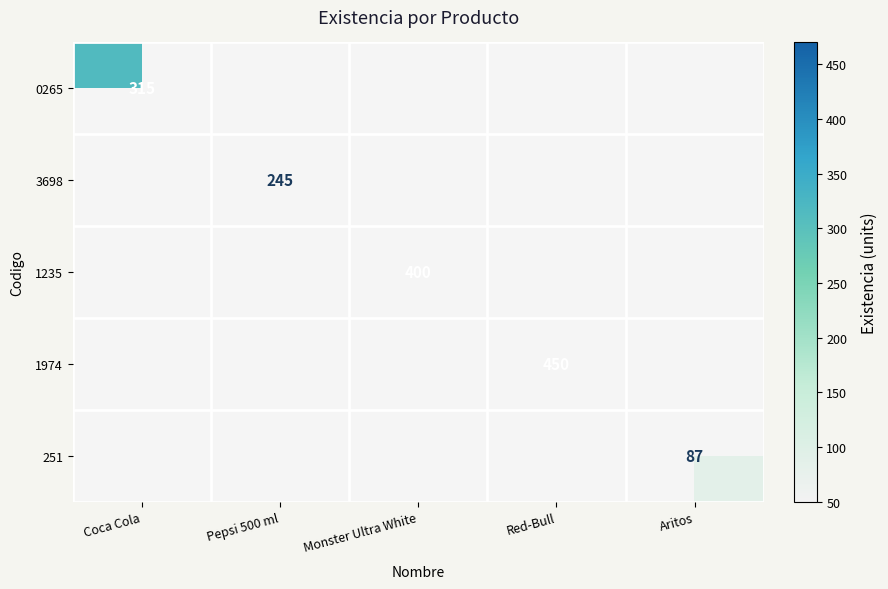

At Monster Ultra White, list the series in order from smallest to largest.

0265, 3698, 1235, 1974, 251